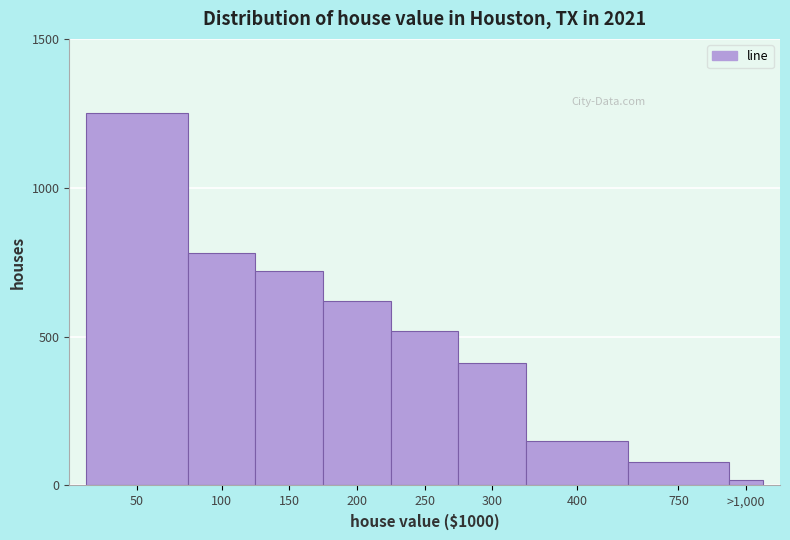

Reading right to left, what are all the values shown in this chart?

20	80	150	410	520	620	720	780	1250